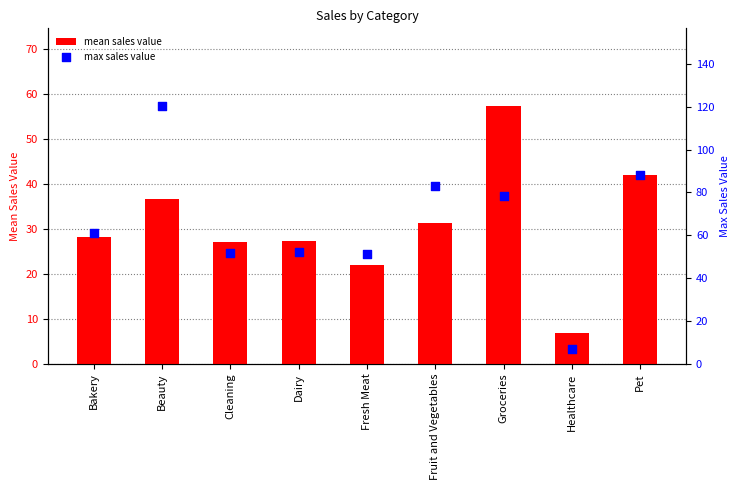

What are all the series names shown in the legend?

mean sales value, max sales value